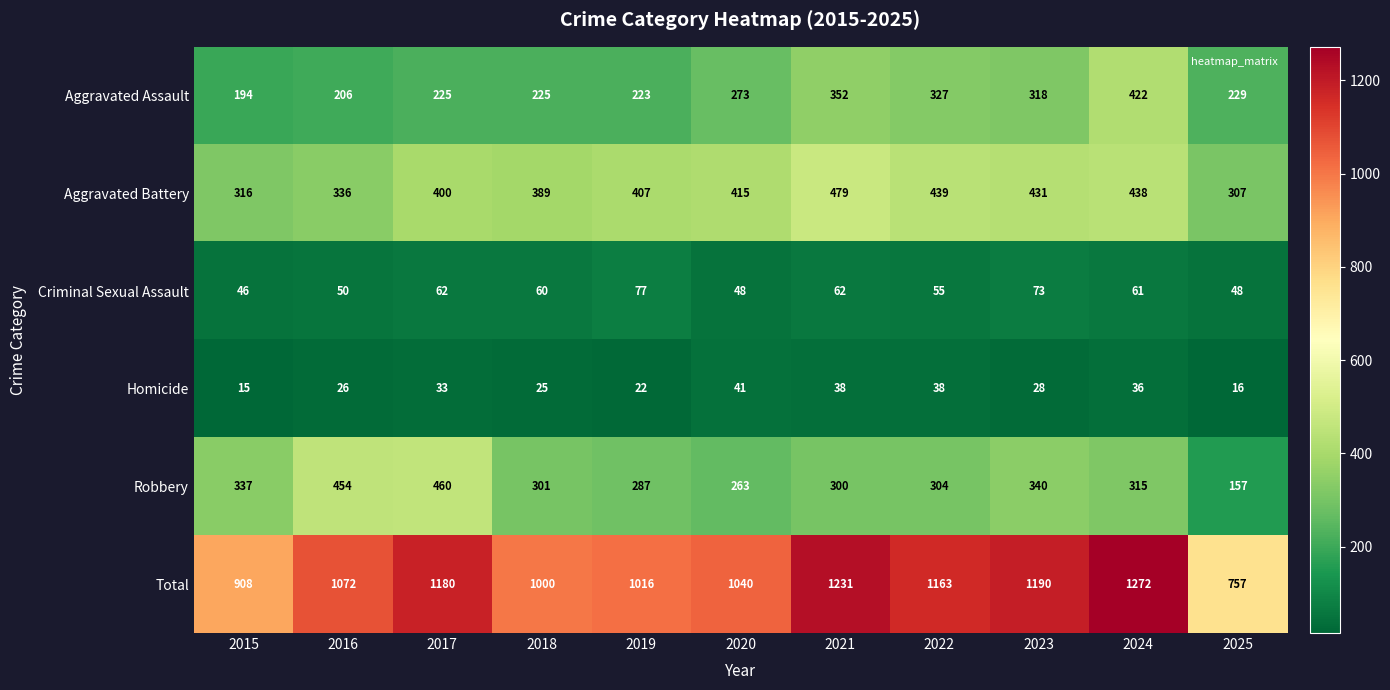

What value does the Criminal Sexual Assault series have at 2022, to the nearest 5?

55